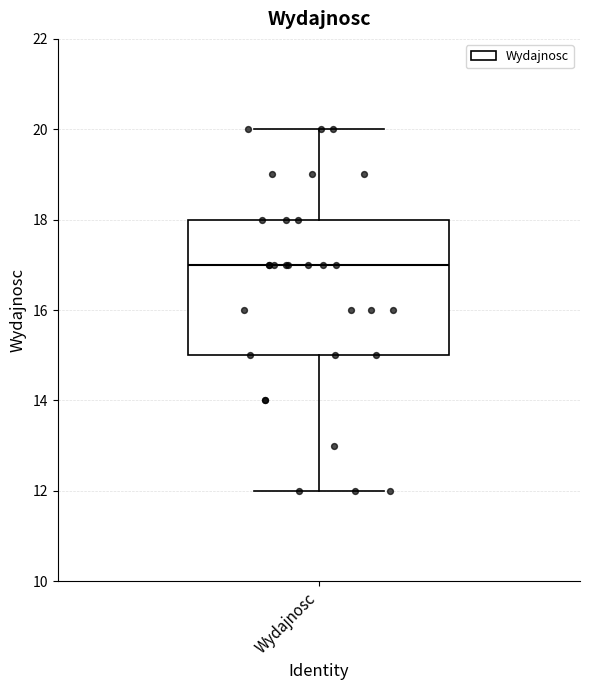

Read this box plot against the y-axis: the position of the median line, the range covered by the box, and the ends of both whiskers. The values are not printed on the chart, so give them approximately, as read against the axis.

median 17, box 15 to 18, whiskers 12 to 20